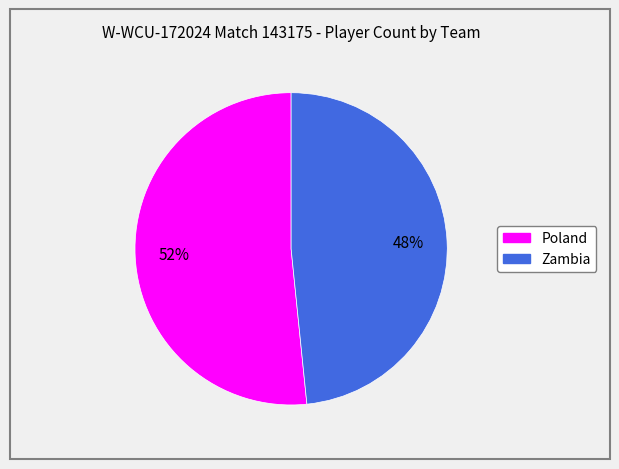

Rank the categories by value from lowest to highest.

Zambia, Poland